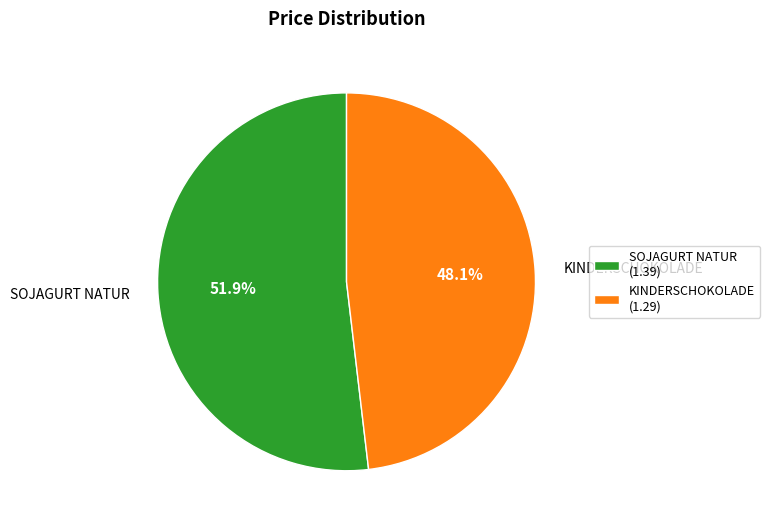

Is there any slice that represents more than half of the pie?

Yes